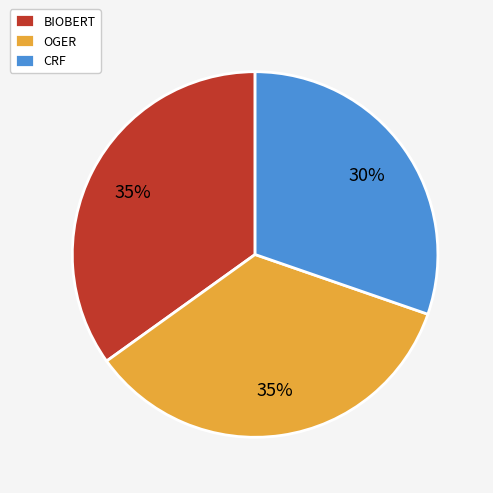

Is it true that CRF is 30% of the pie?

True